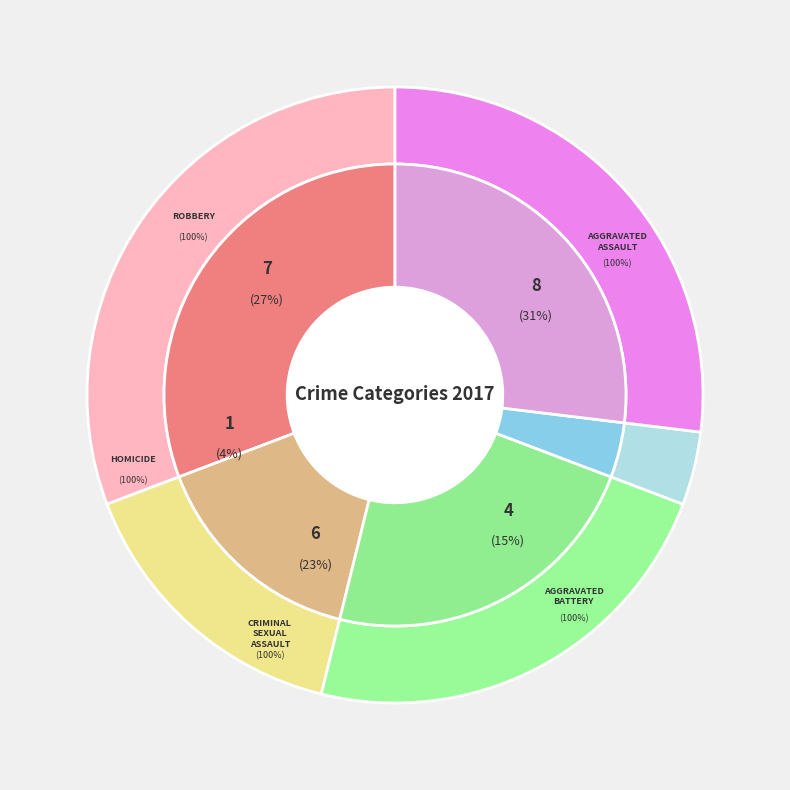

What is the change in value from Aggravated Assault to Robbery?

-1